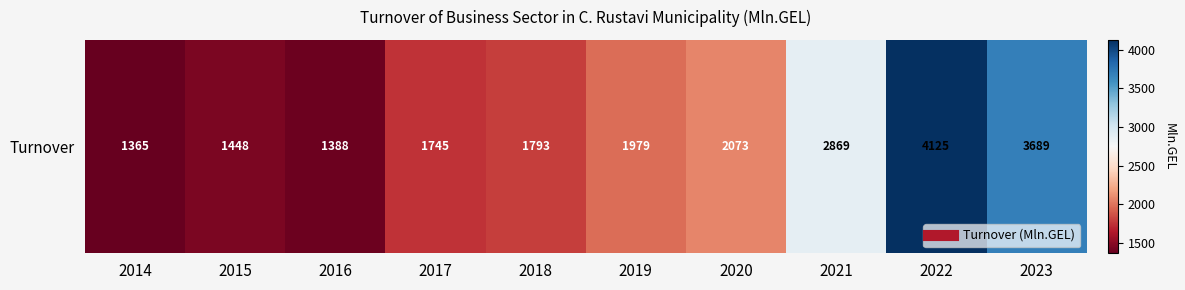

List the labels in order of value, largest first.

2022, 2023, 2021, 2020, 2019, 2018, 2017, 2015, 2016, 2014